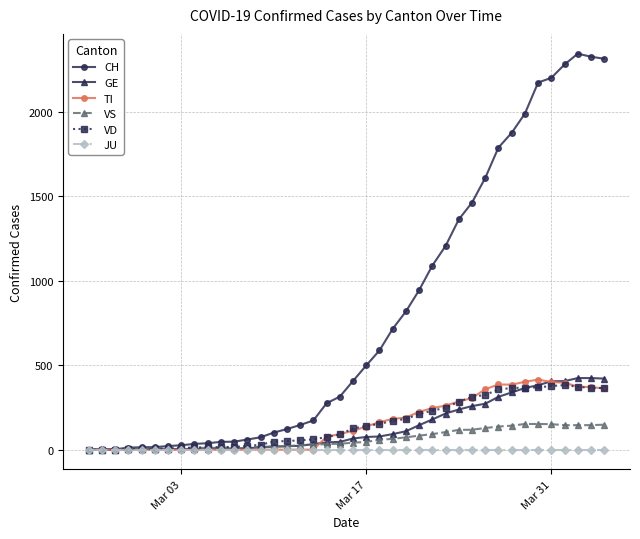

Which series has the largest range (max minus min)?

CH